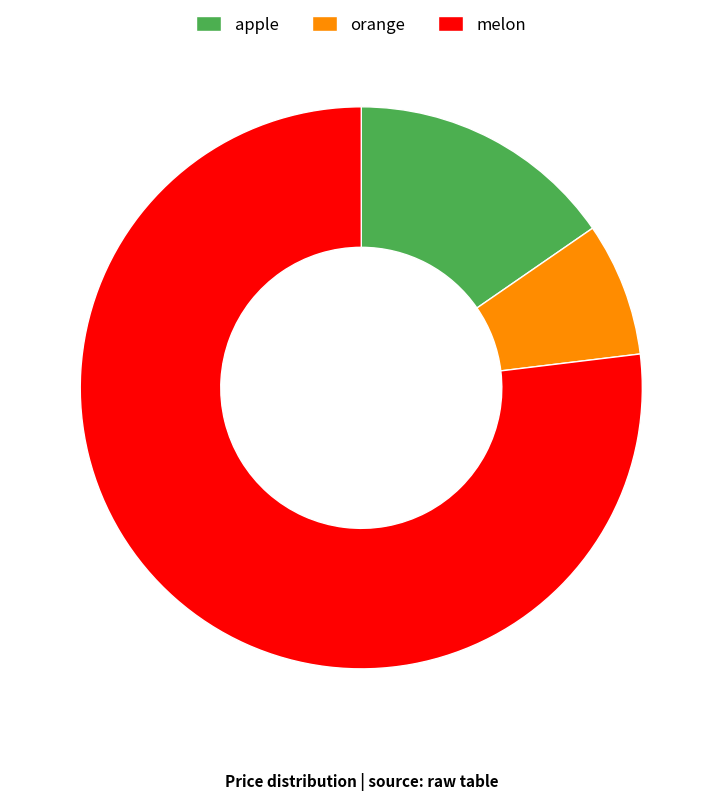

Rank the categories by value from highest to lowest.

melon, apple, orange